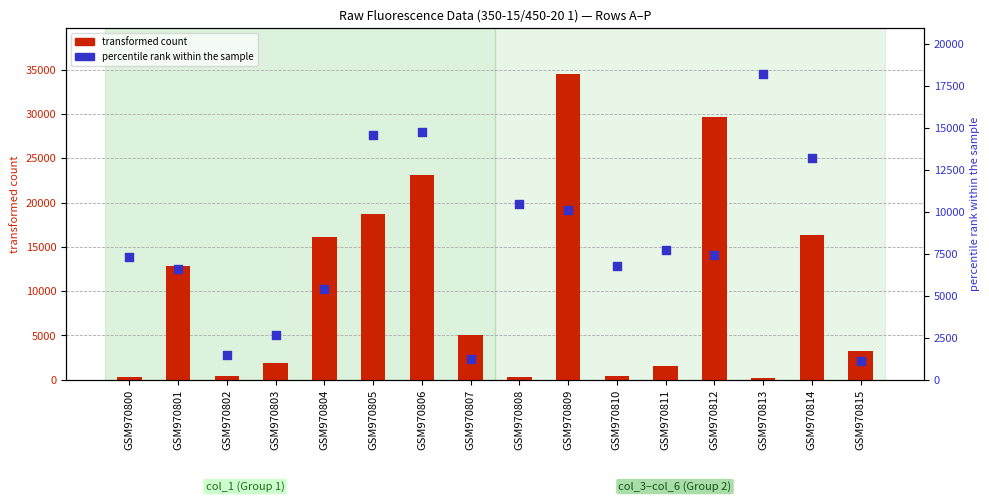

Which series has the largest total across all categories?

transformed count